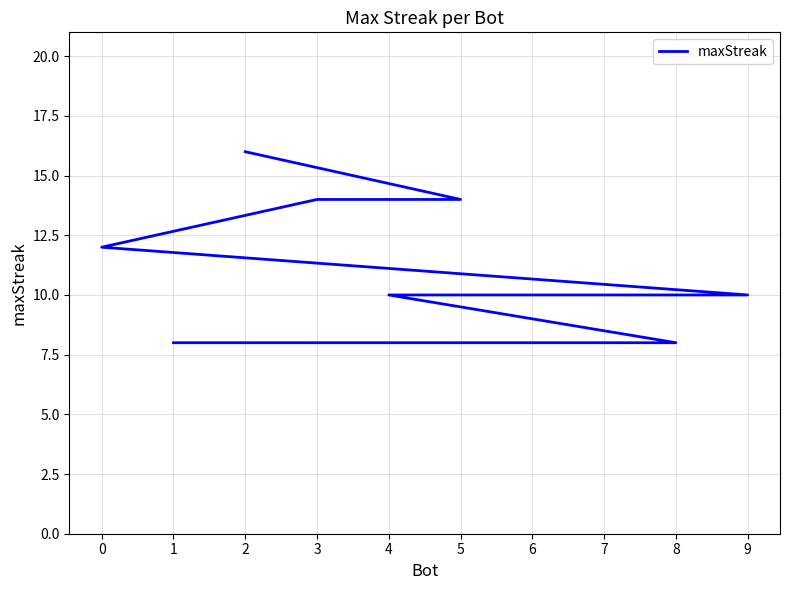

What position from the left is 3?

3